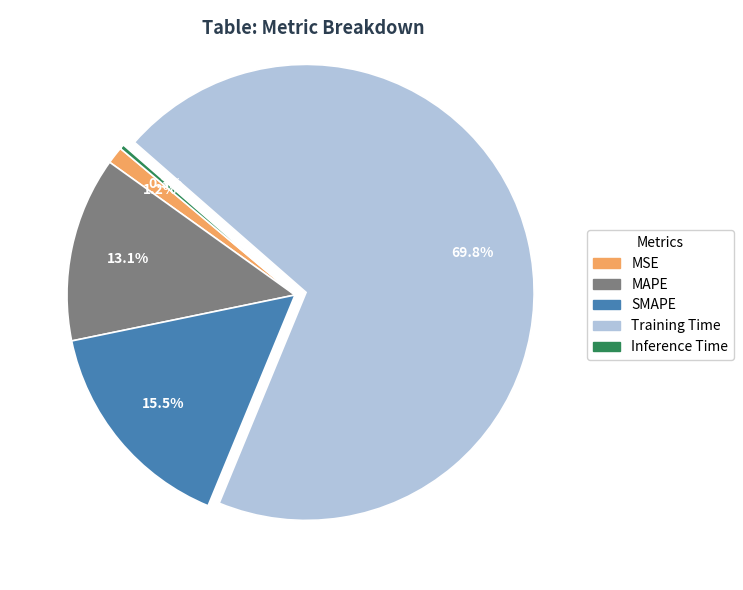

Combined, do SMAPE and MAPE account for over 50%?

No